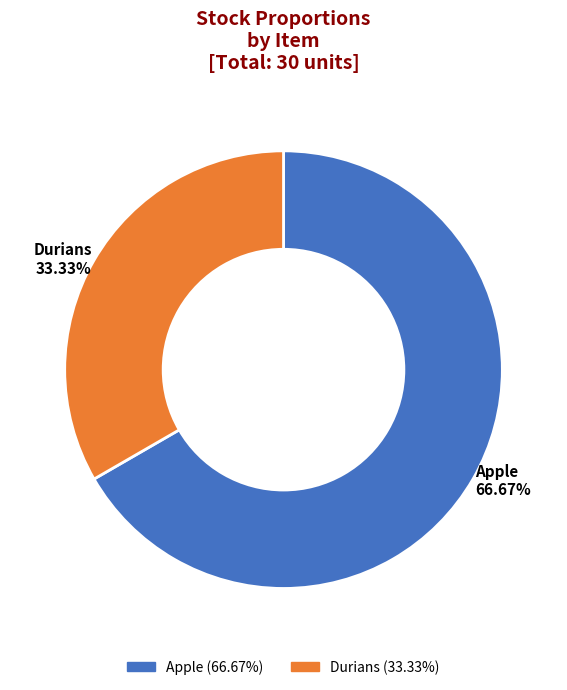

To the nearest percent, what is the combined percentage of Durians and Apple?

100%